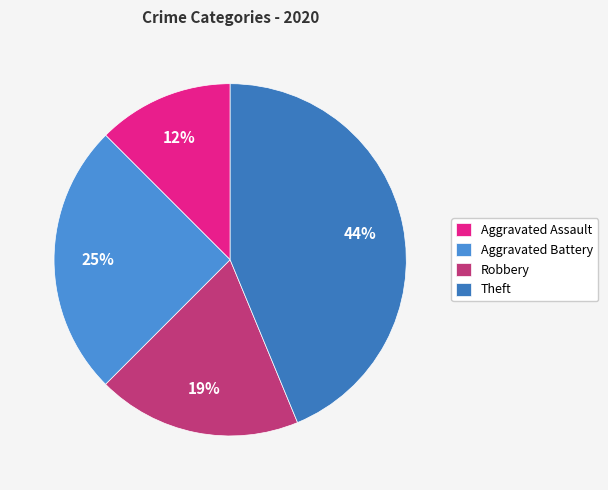

To the nearest percent, what percentage of the pie is Robbery?

19%